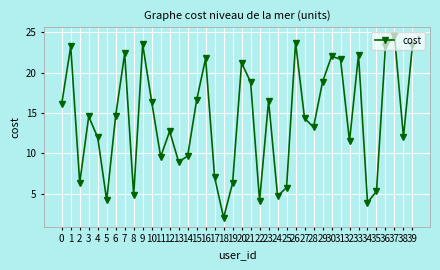

How many interior local valleys (lower than both neighbors) does the data have?

12